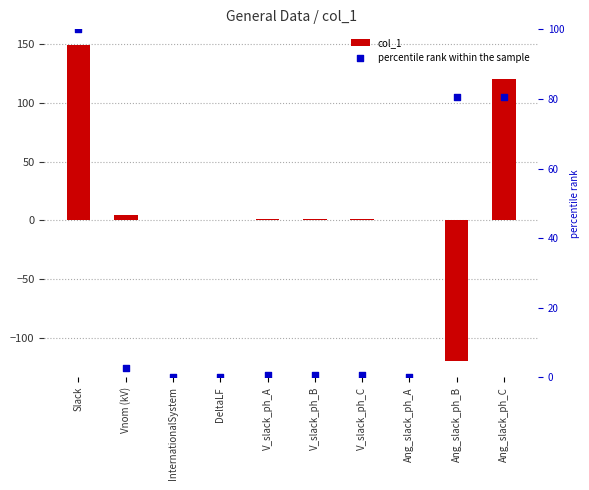

What are all the series names shown in the legend?

col_1, percentile rank within the sample